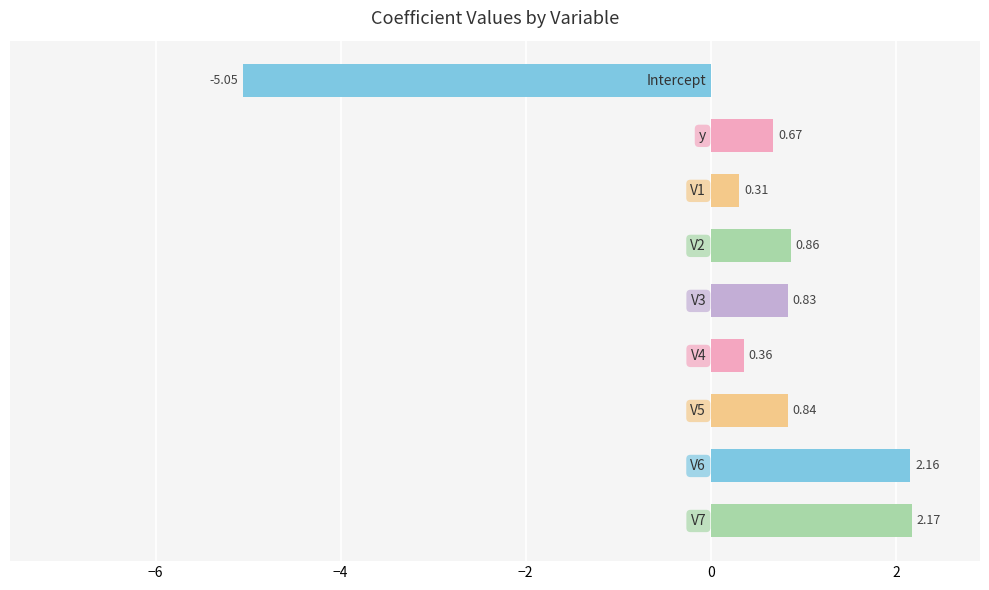

What is the difference between the second highest and second lowest values?

1.9